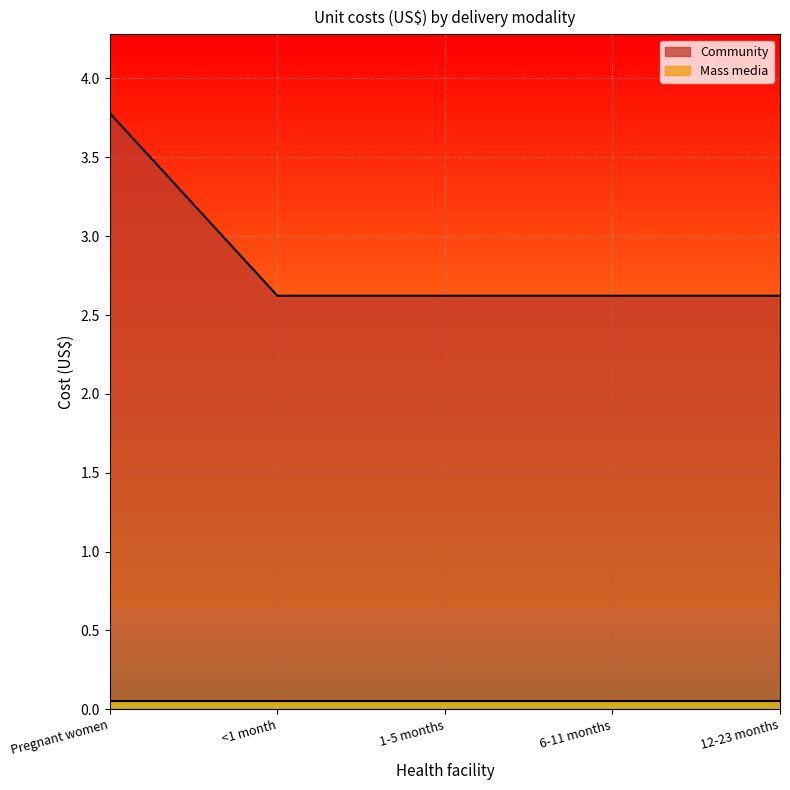

What is the label of the 4th point from the right?

<1 month